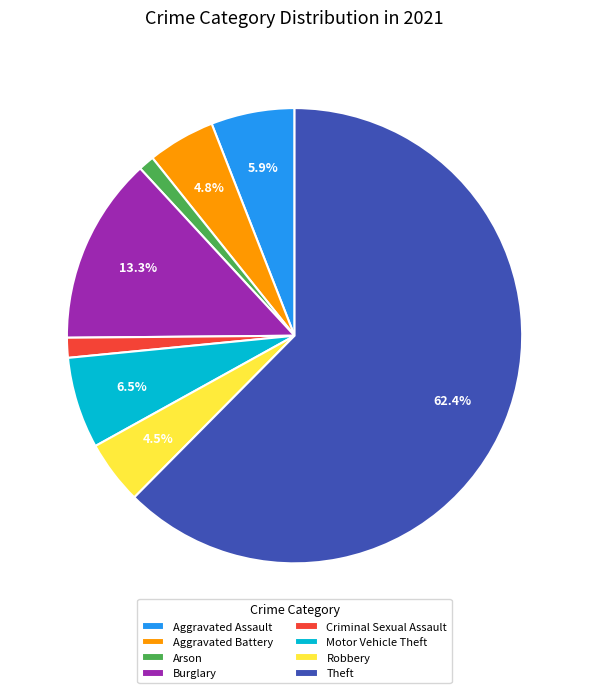

Does Burglary account for over 50% of the chart?

No